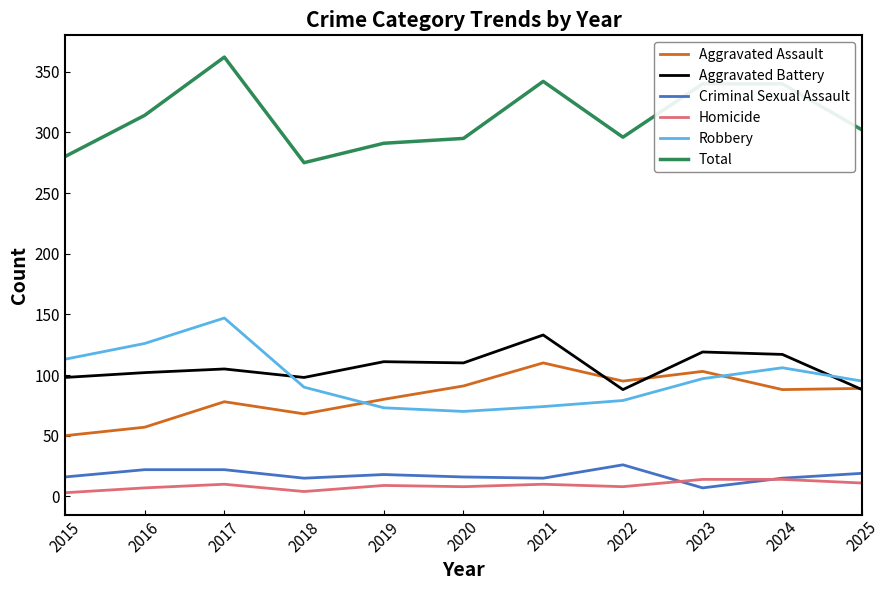

At which category is the sum across all series the highest?

2017